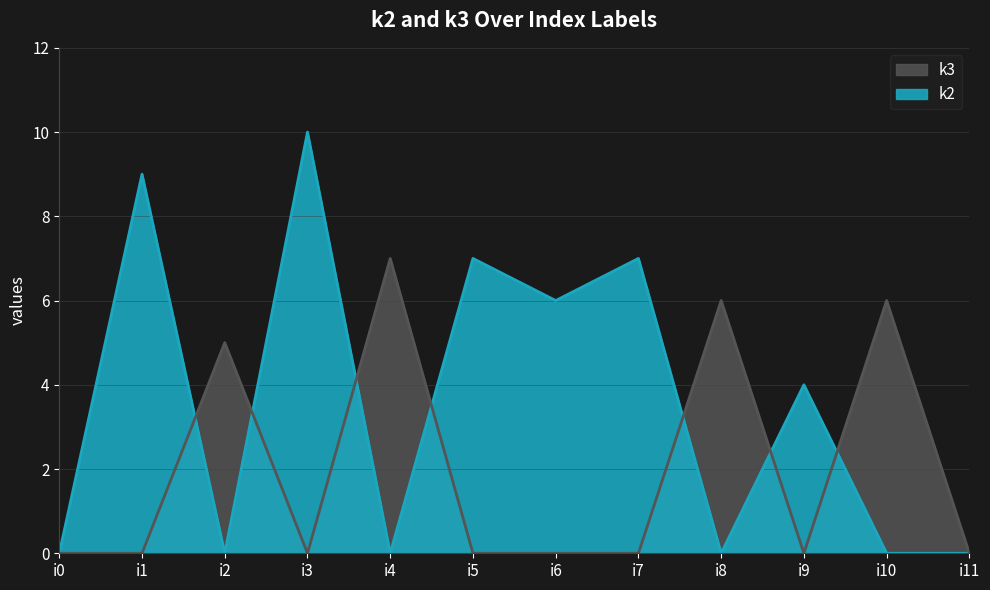

Which label corresponds to the smallest value in the chart?

i0